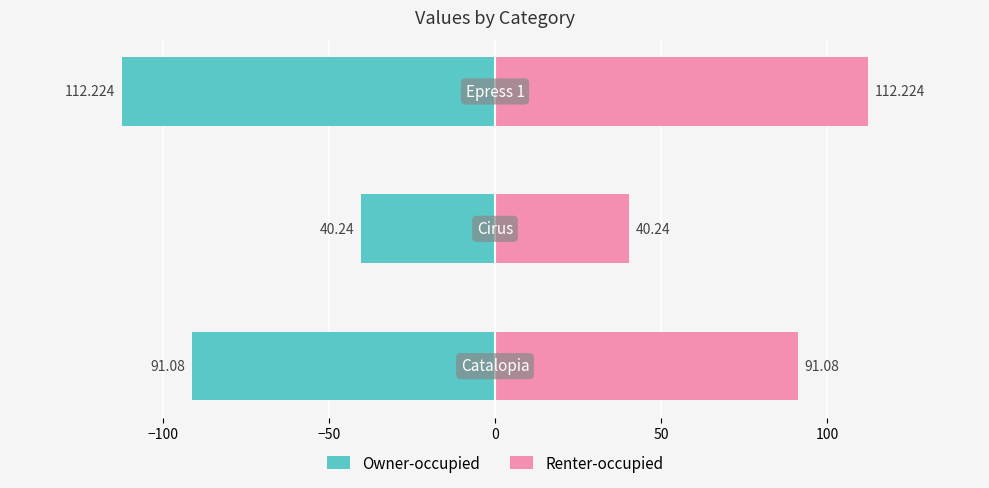

How many groups of bars are there?

3